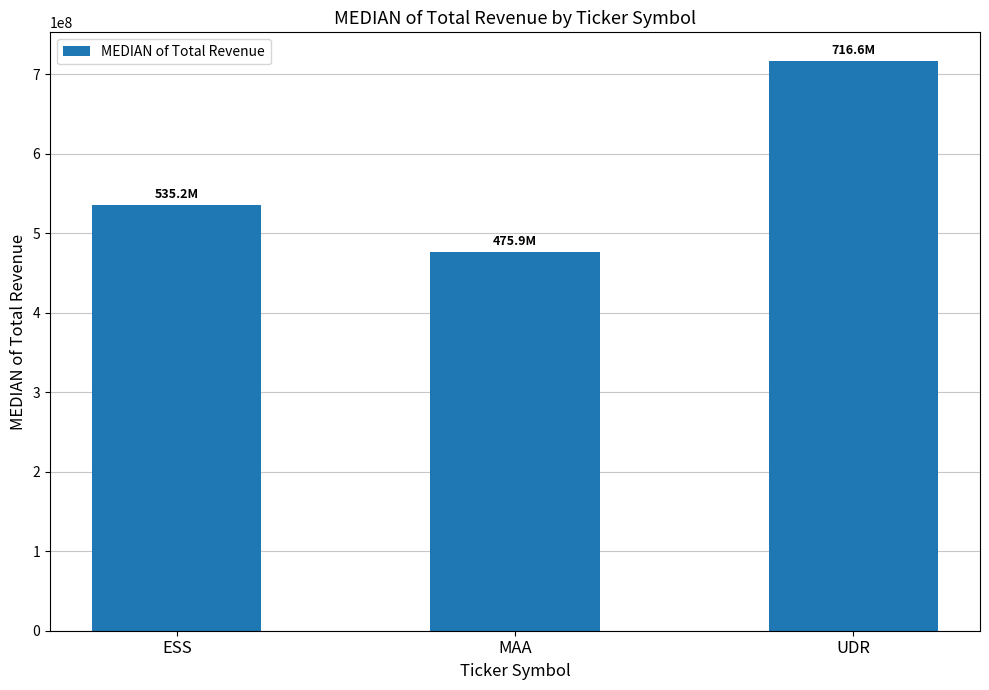

Which label corresponds to the largest value in the chart?

UDR